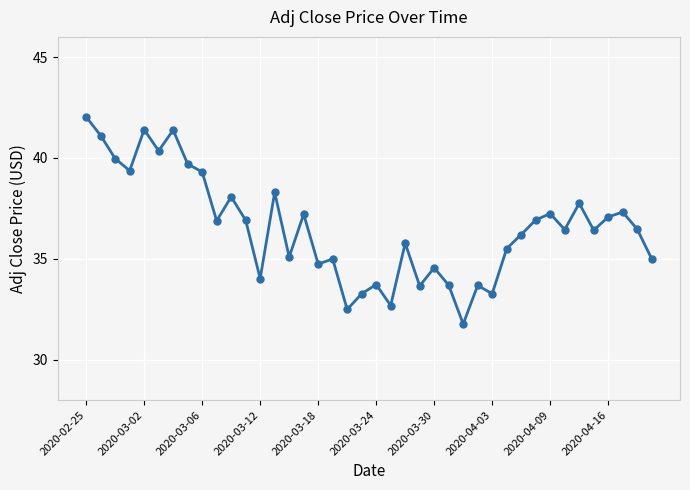

What is the sum of all values?

1461.9